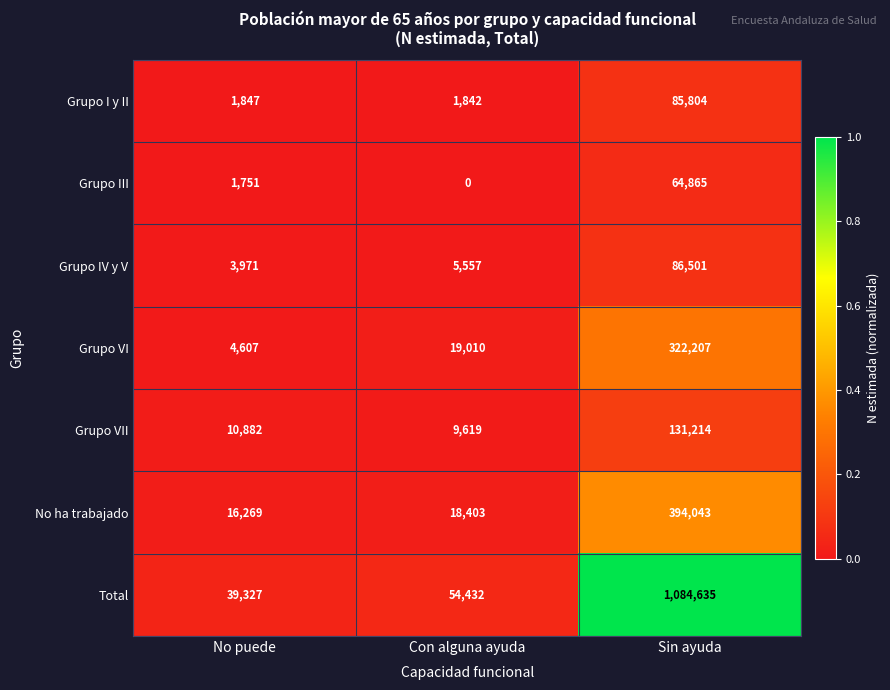

Which series has the largest total across all categories?

Total